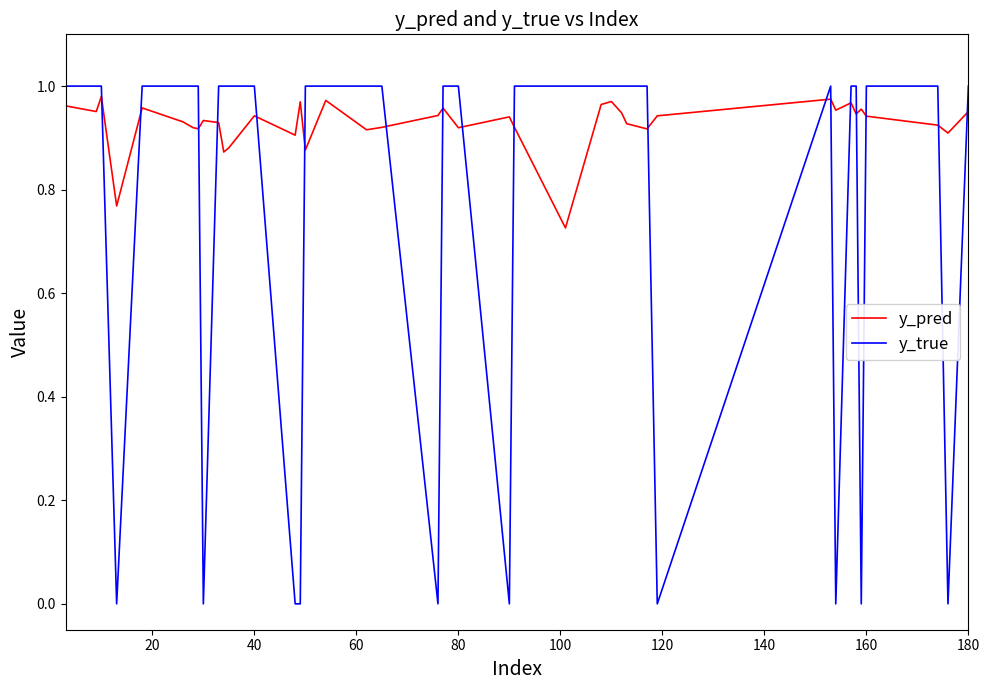

How many times do y_true and y_pred cross each other?

18